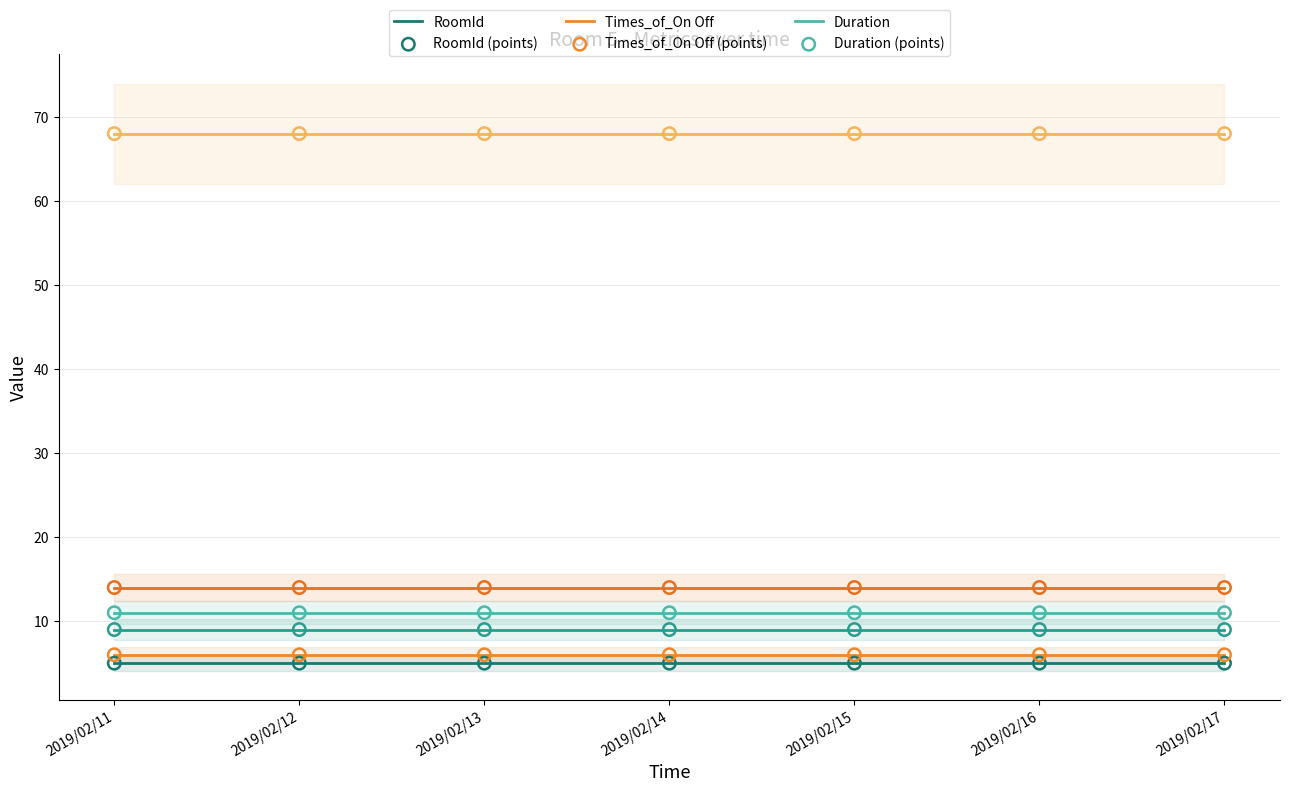

At which category is the sum across all series the highest?

2019/02/11